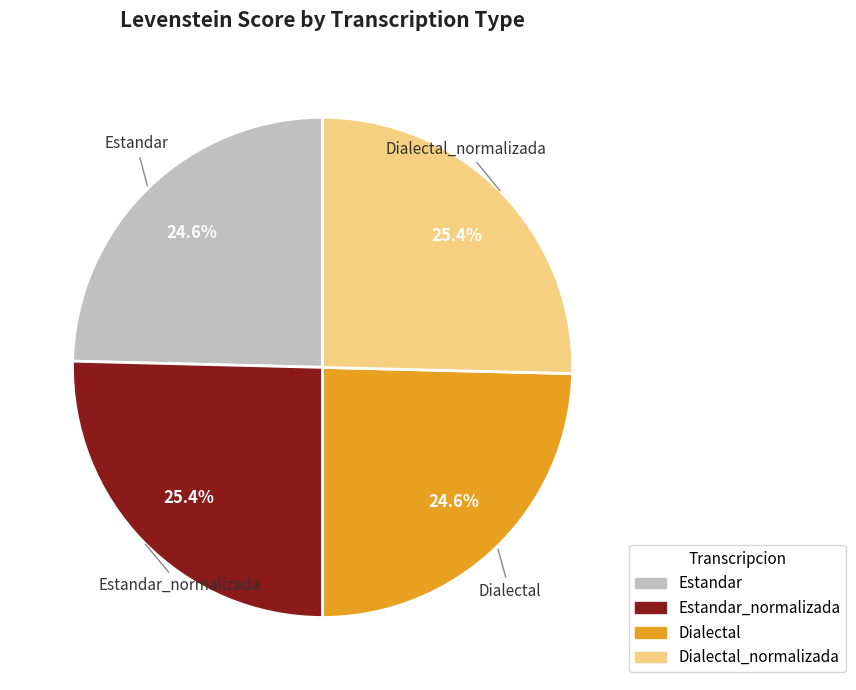

Combined, what portion of the pie is Dialectal_normalizada and Estandar?

50.0%